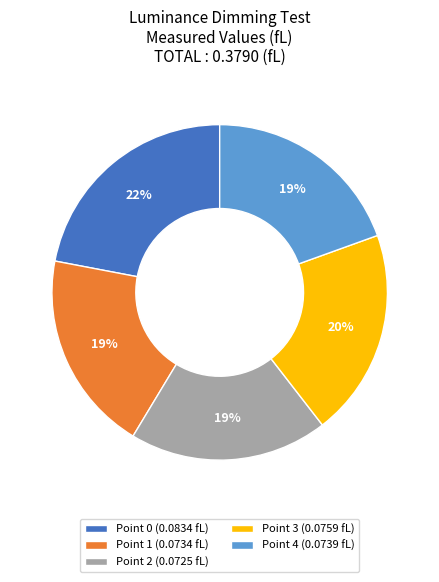

Is it true that Point 0 is 22% of the pie?

True